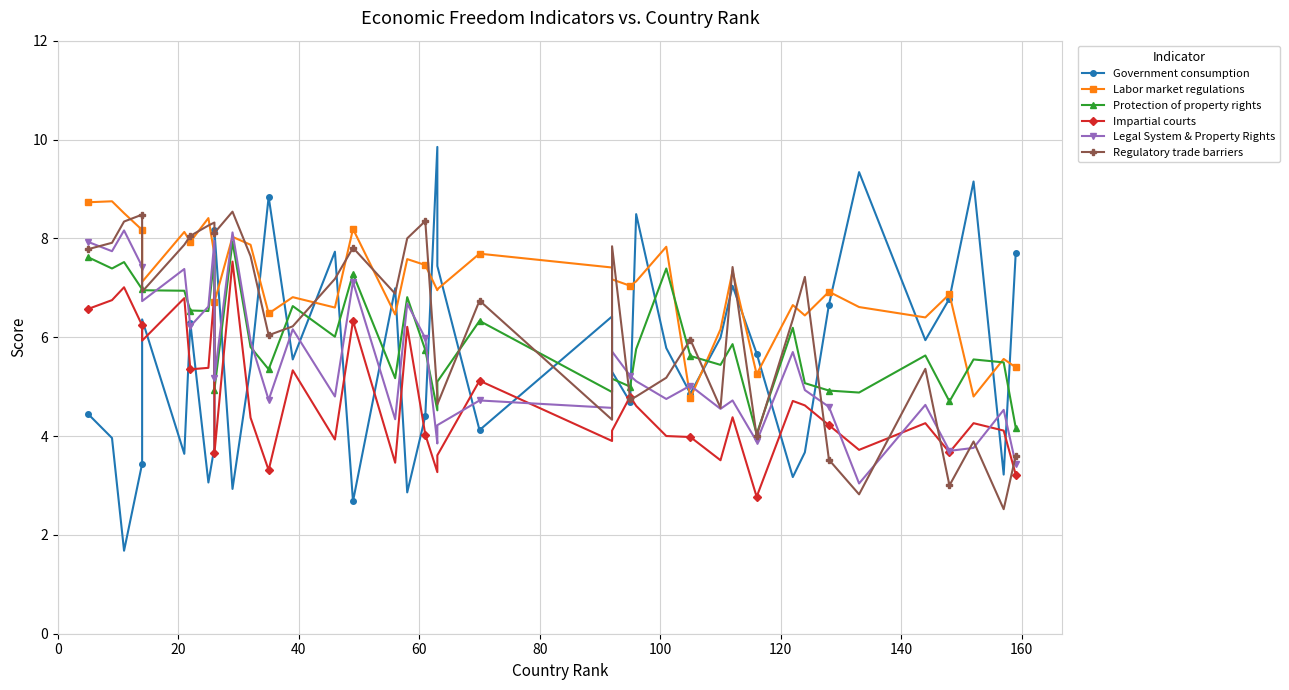

How many data points in Legal System & Property Rights are less than 5?

19